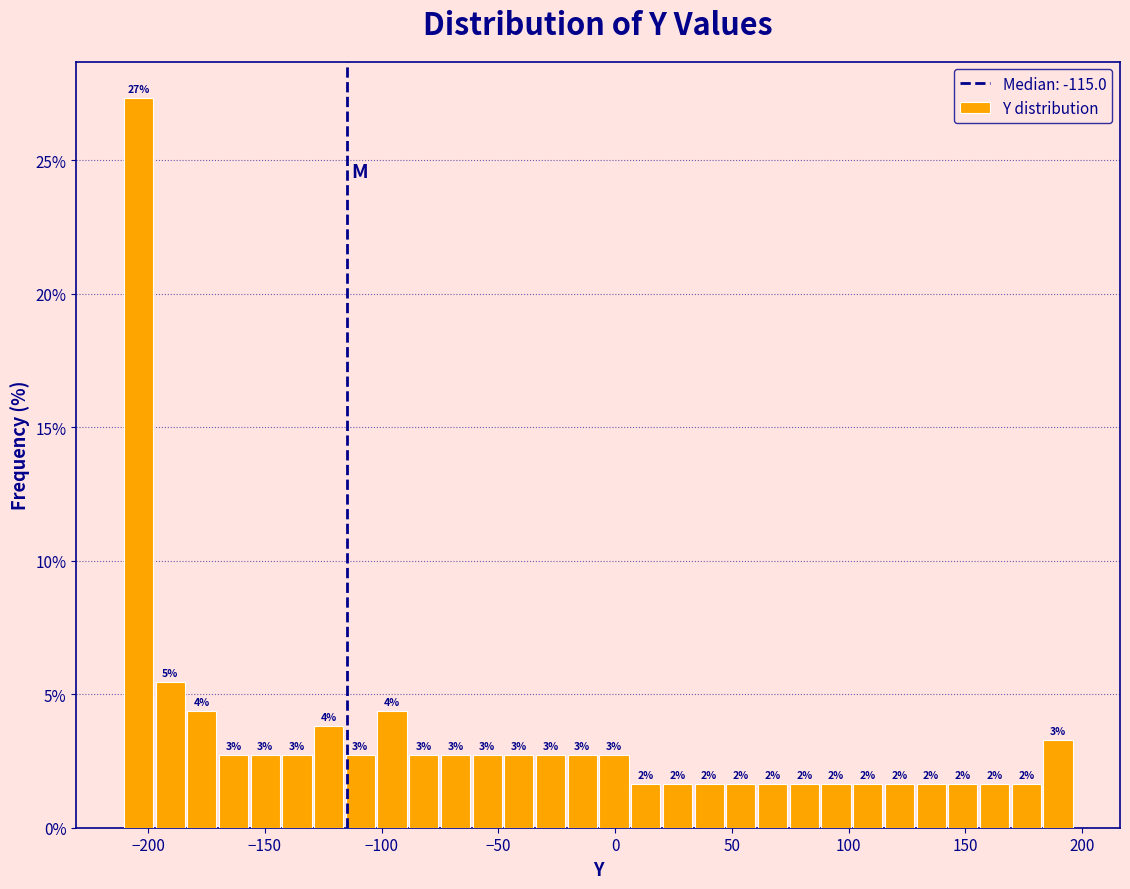

Read against the x-axis, roughly where is the centre of the tallest bar?

-205